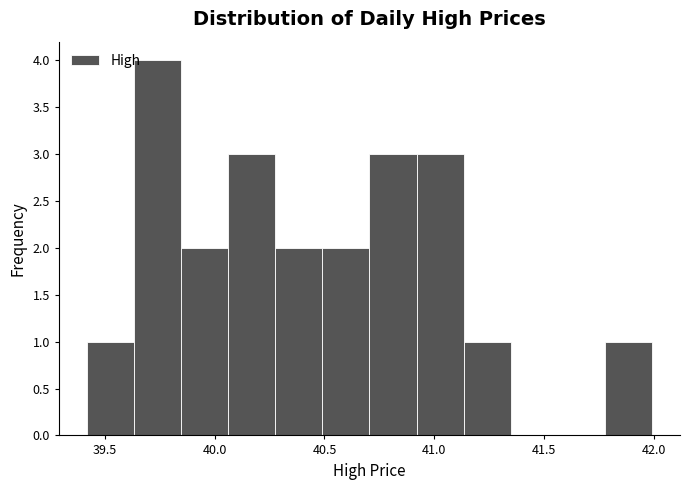

Over which range of the x-axis is the bar tallest?

39.65 to 39.85